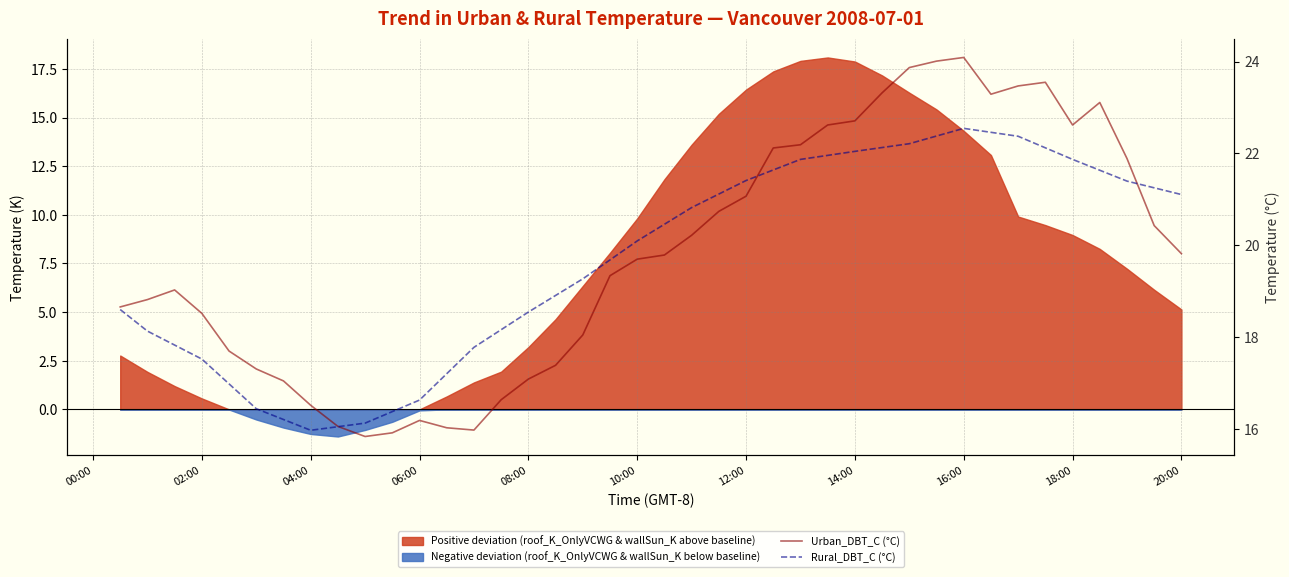

Rank the series by their maximum value, from lowest to highest.

Rural_DBT_C (°C), Urban_DBT_C (°C)